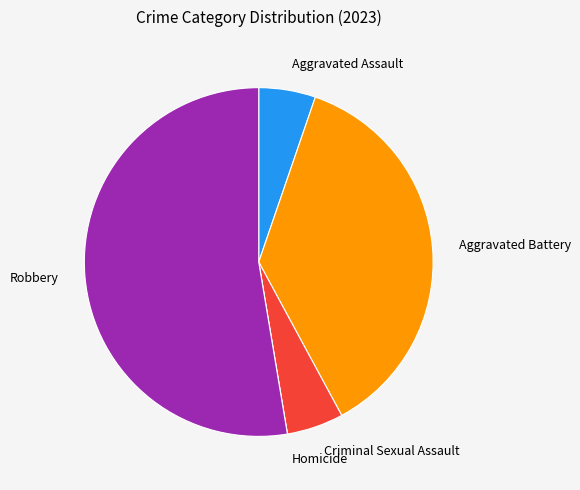

Which slice is the largest?

Robbery